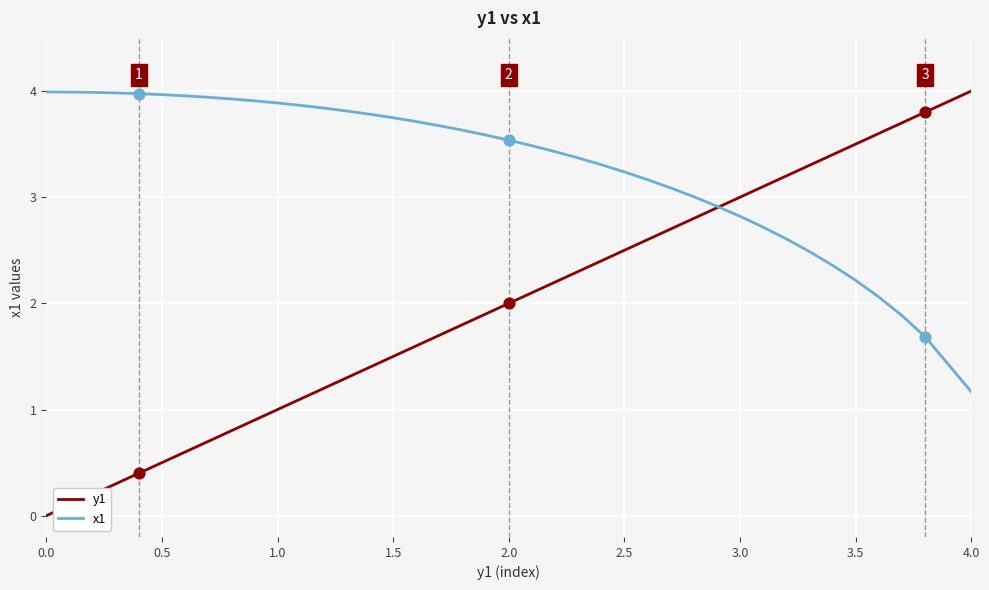

Which series has the largest total across all categories?

x1